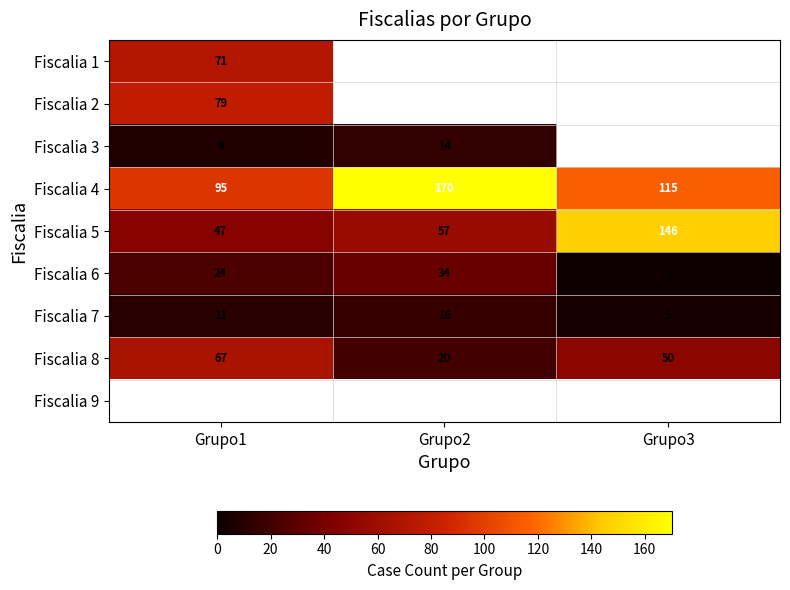

How many Fiscalia 8 values are between 20 and 67?

3